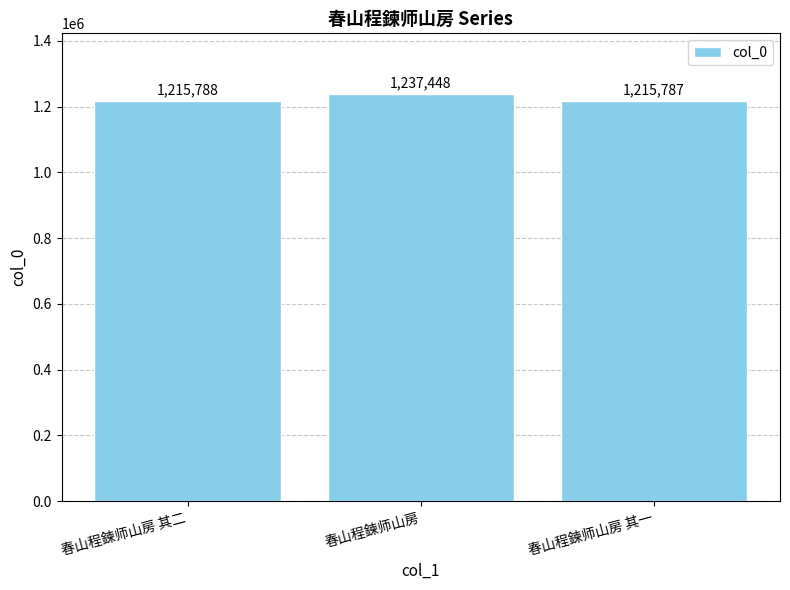

Are the bars grouped side by side (vs. stacked)?

No